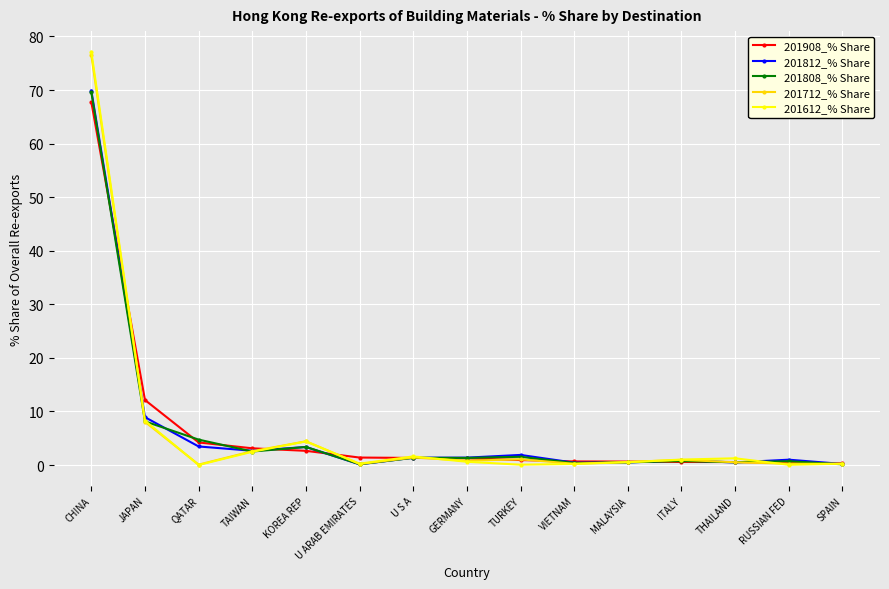

True or false: 201612_% Share has more than 0 points higher than both neighbors.

True